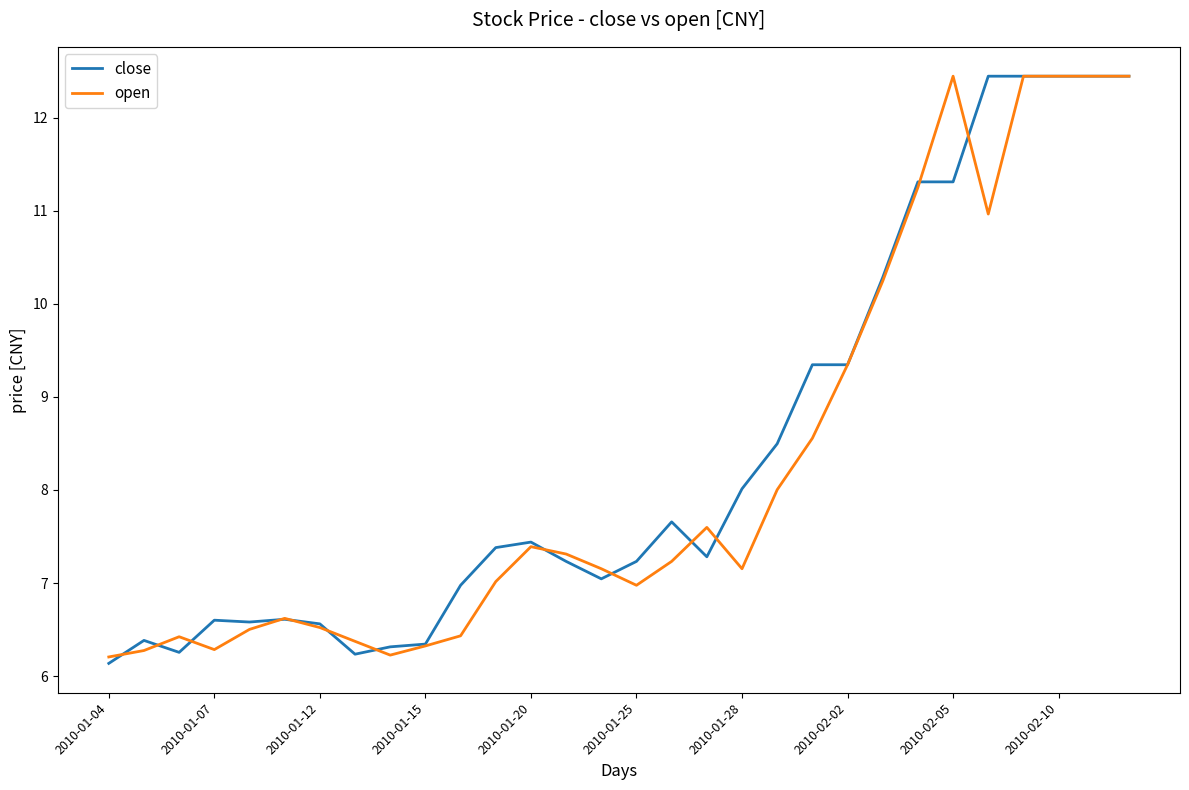

What is the greatest value displayed?

12.4